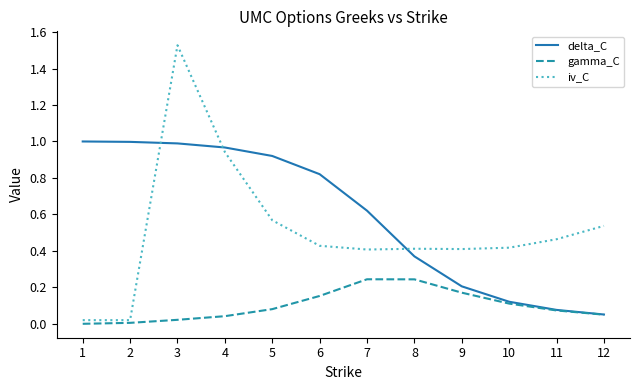

Rank the series by their maximum value, from lowest to highest.

gamma_C, delta_C, iv_C